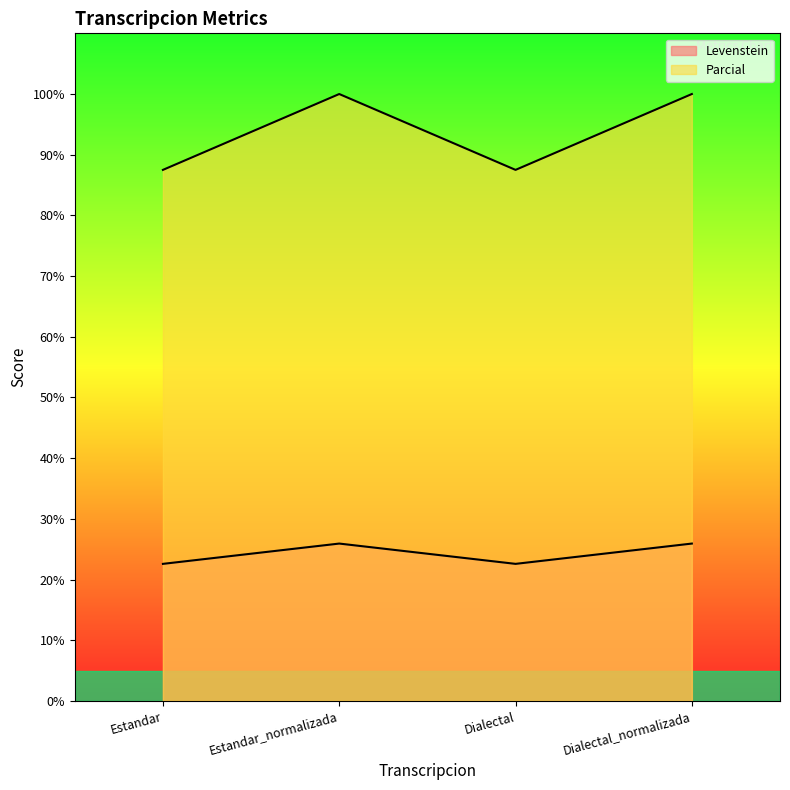

At which label does Levenstein reach its minimum?

Estandar